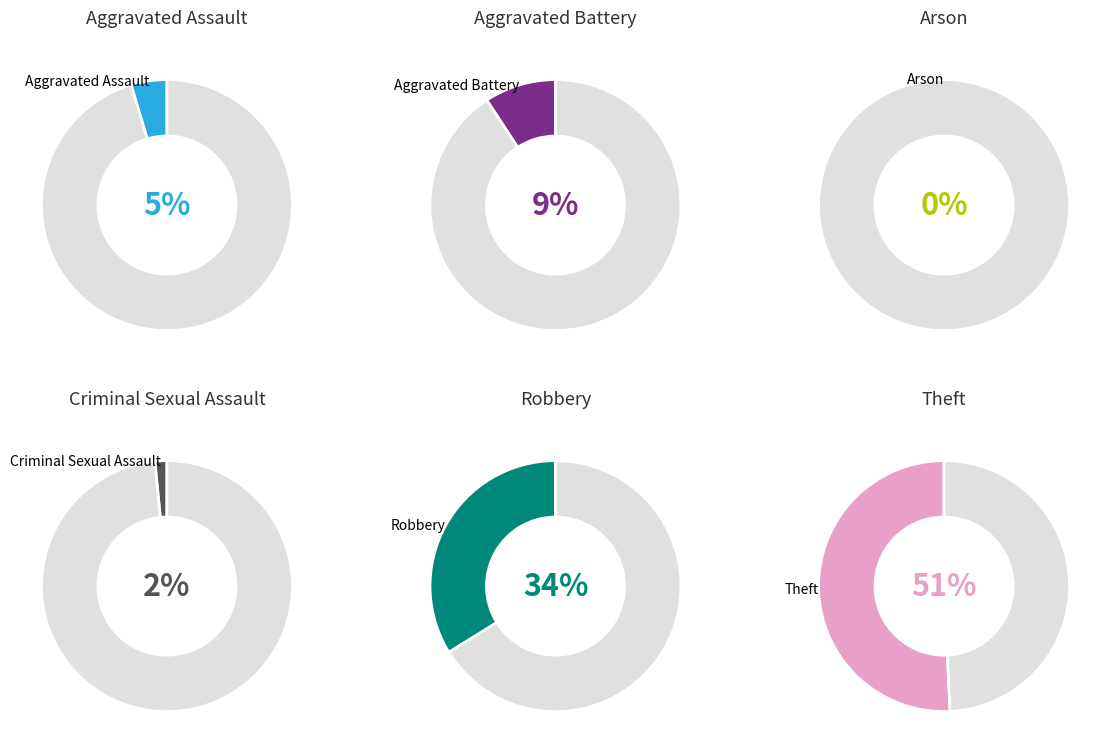

What percentage is NOT represented by Aggravated Assault?

95.4%